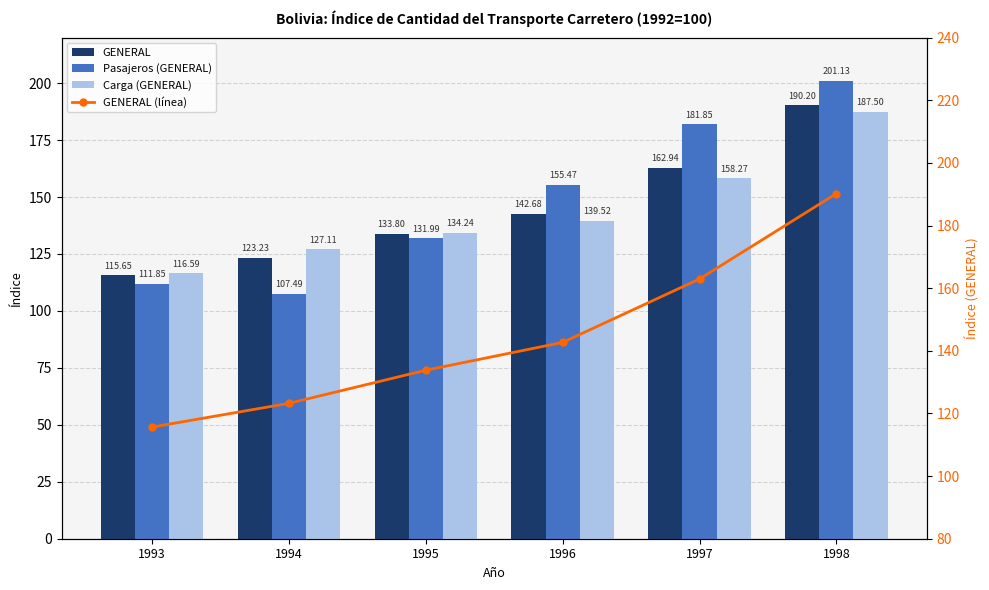

Rank the series by their maximum value, from lowest to highest.

Carga (GENERAL), GENERAL, GENERAL (línea), Pasajeros (GENERAL)